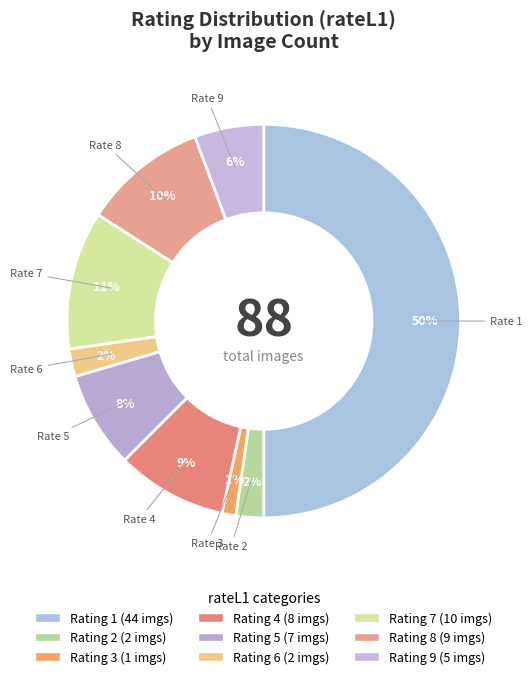

Rank the categories by value from lowest to highest.

3, 2, 6, 9, 5, 4, 8, 7, 1